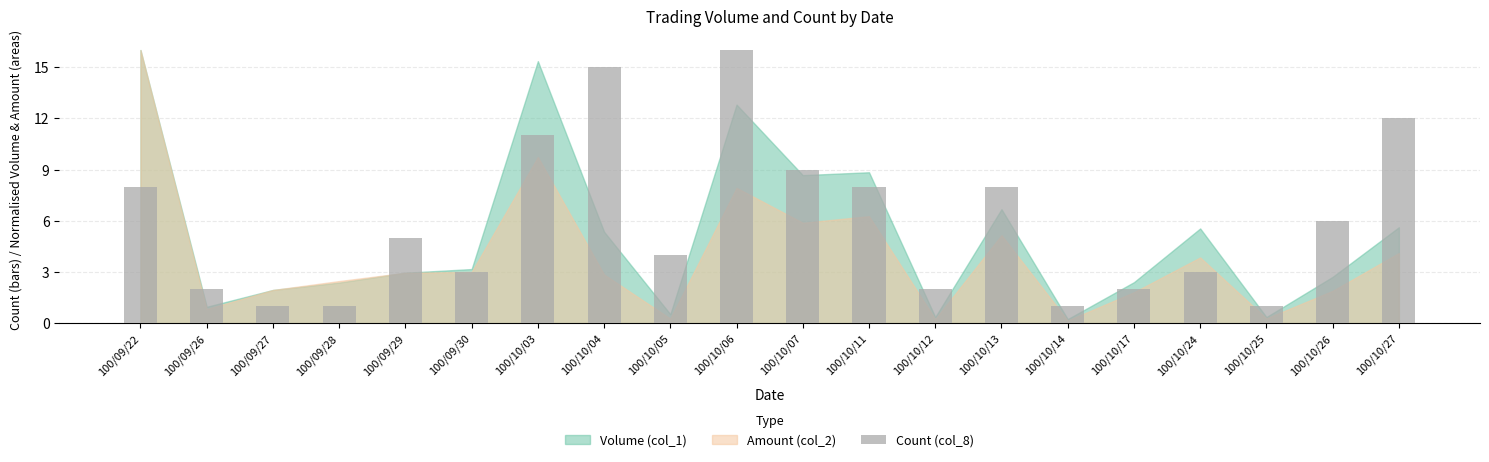

What is the approximate value at 100/09/29, to the nearest 5?

5